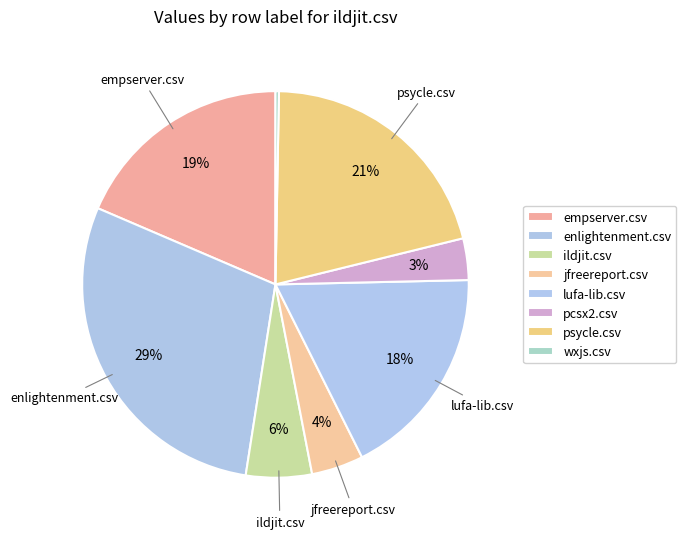

Count the number of slices in the pie.

8